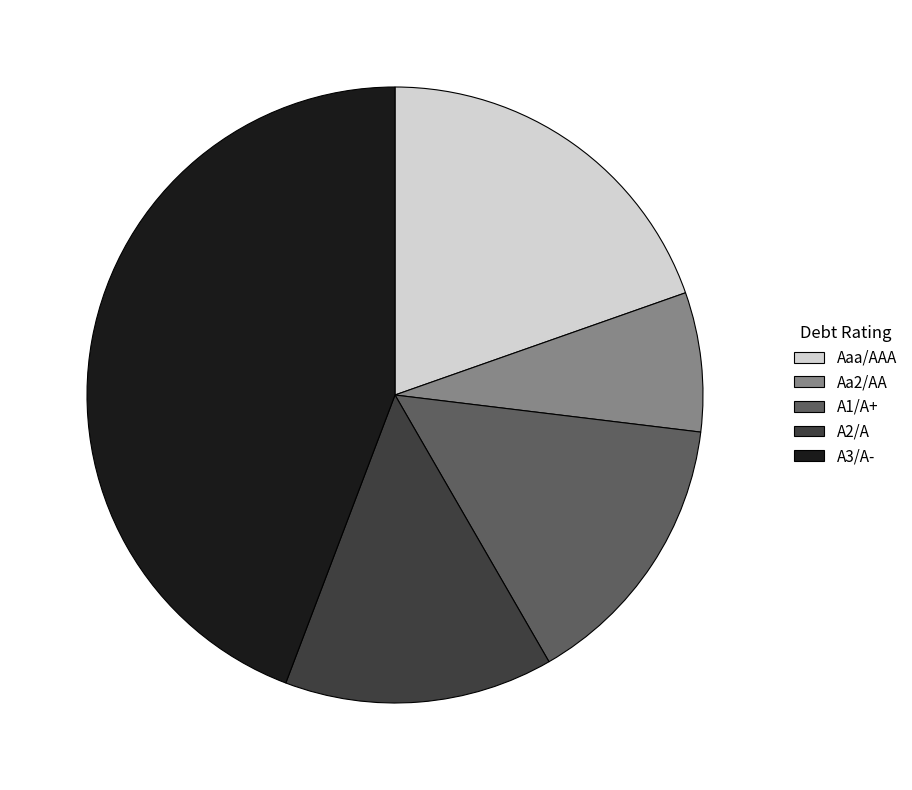

Combined, do A3/A- and Aa2/AA account for over 50%?

Yes